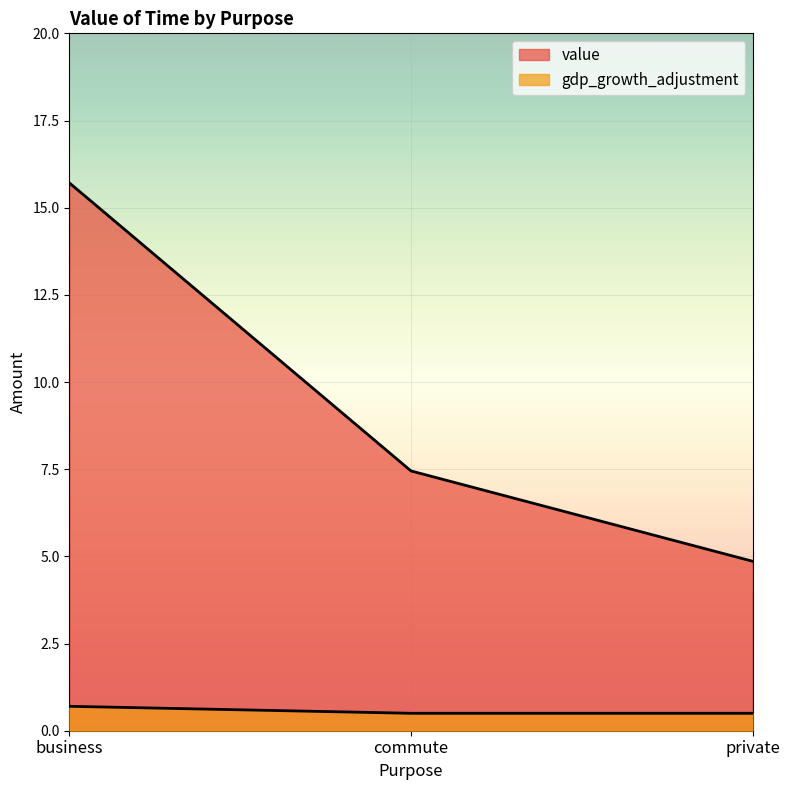

Between commute and private, which is larger?

commute